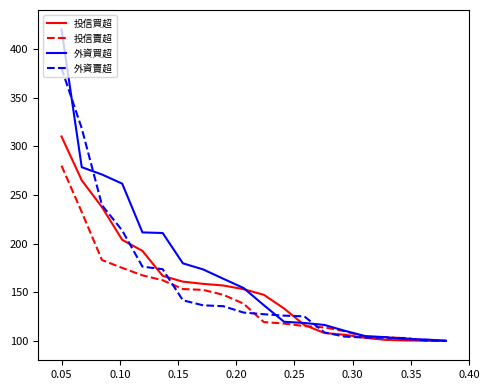

Rank the series by their maximum value, from lowest to highest.

投信賣超, 投信買超, 外資賣超, 外資買超